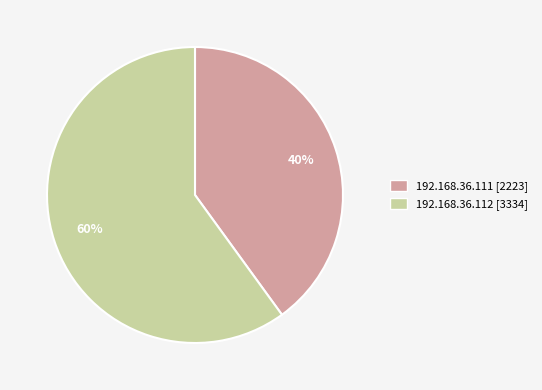

To the nearest percent, what percentage of the pie is 192.168.36.111?

40%